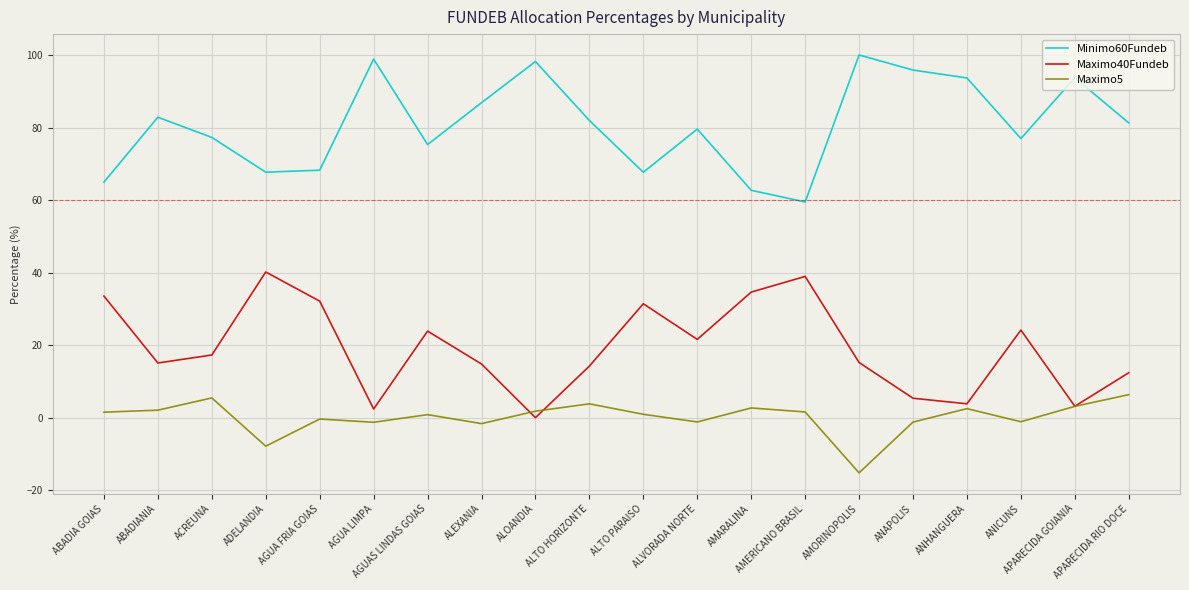

The Maximo40Fundeb series shows 15.1 at ABADIANIA. True or false?

True